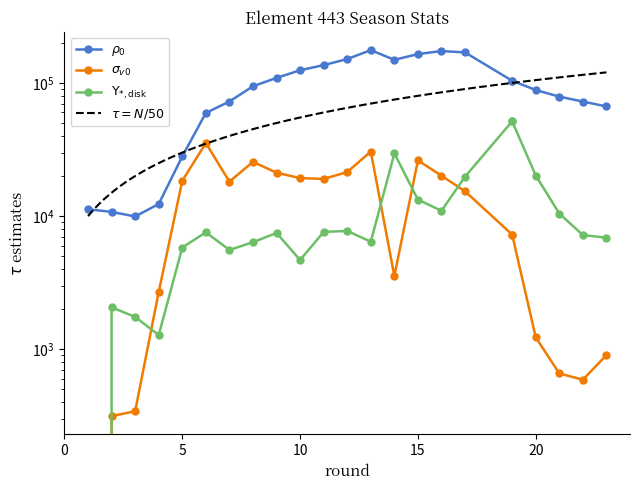

What is the minimum value for selected?

9947